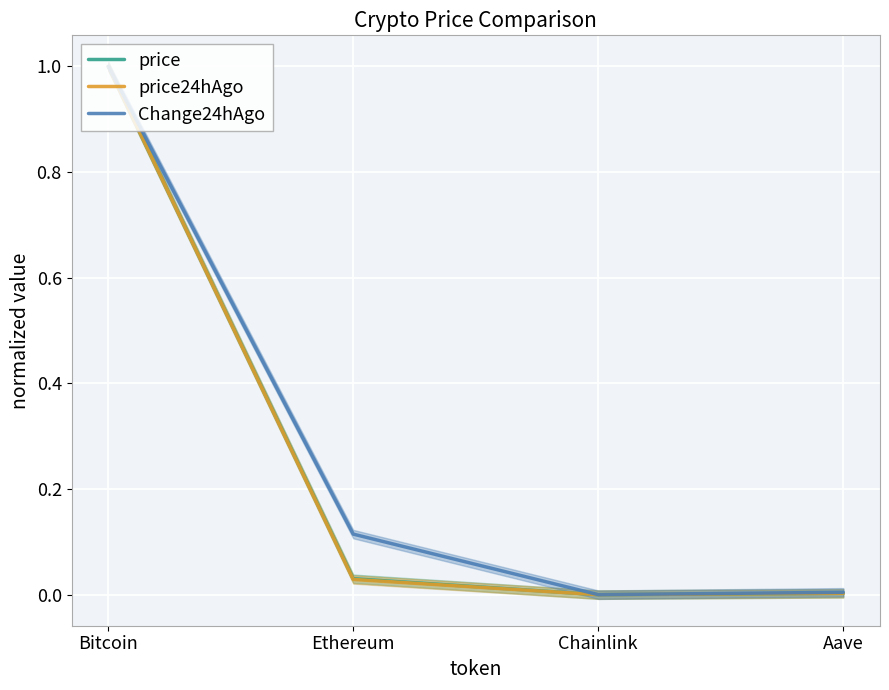

The value of Change24hAgo at Chainlink is 0.5. True or false?

False